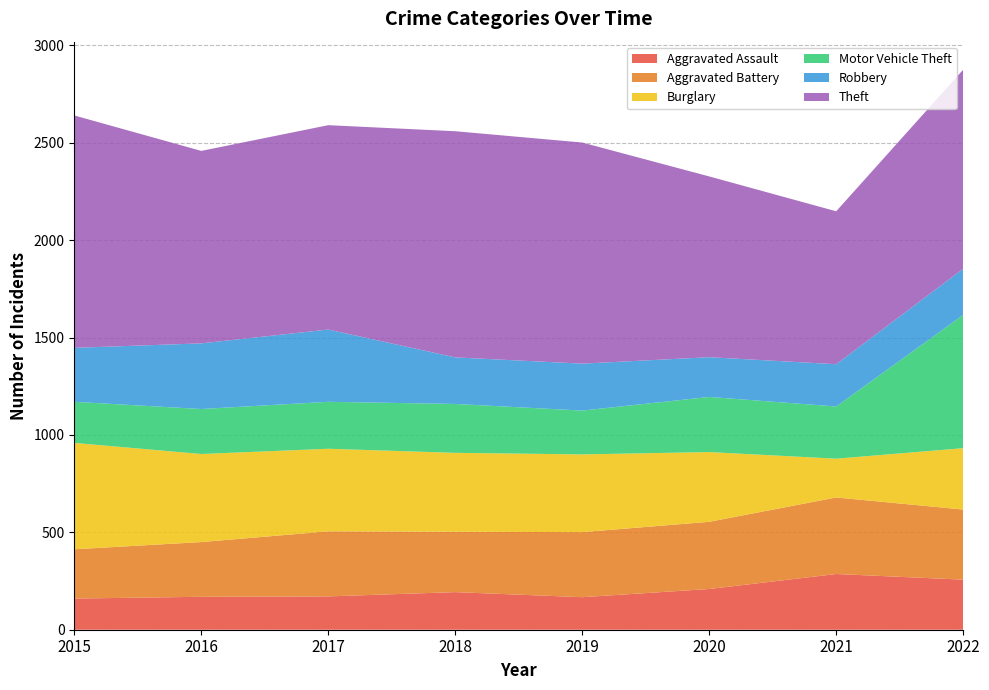

Reading left to right, transcribe all the data shown in this chart.

Aggravated Assault: 2015=160	2016=169	2017=171	2018=193	2019=167	2020=209	2021=286	2022=257
Aggravated Battery: 2015=253	2016=281	2017=334	2018=310	2019=334	2020=345	2021=393	2022=360
Burglary: 2015=546	2016=452	2017=424	2018=405	2019=399	2020=358	2021=199	2022=315
Motor Vehicle Theft: 2015=211	2016=231	2017=241	2018=251	2019=225	2020=283	2021=268	2022=684
Robbery: 2015=277	2016=337	2017=371	2018=239	2019=241	2020=204	2021=217	2022=237
Theft: 2015=1193	2016=988	2017=1049	2018=1161	2019=1135	2020=928	2021=785	2022=1022